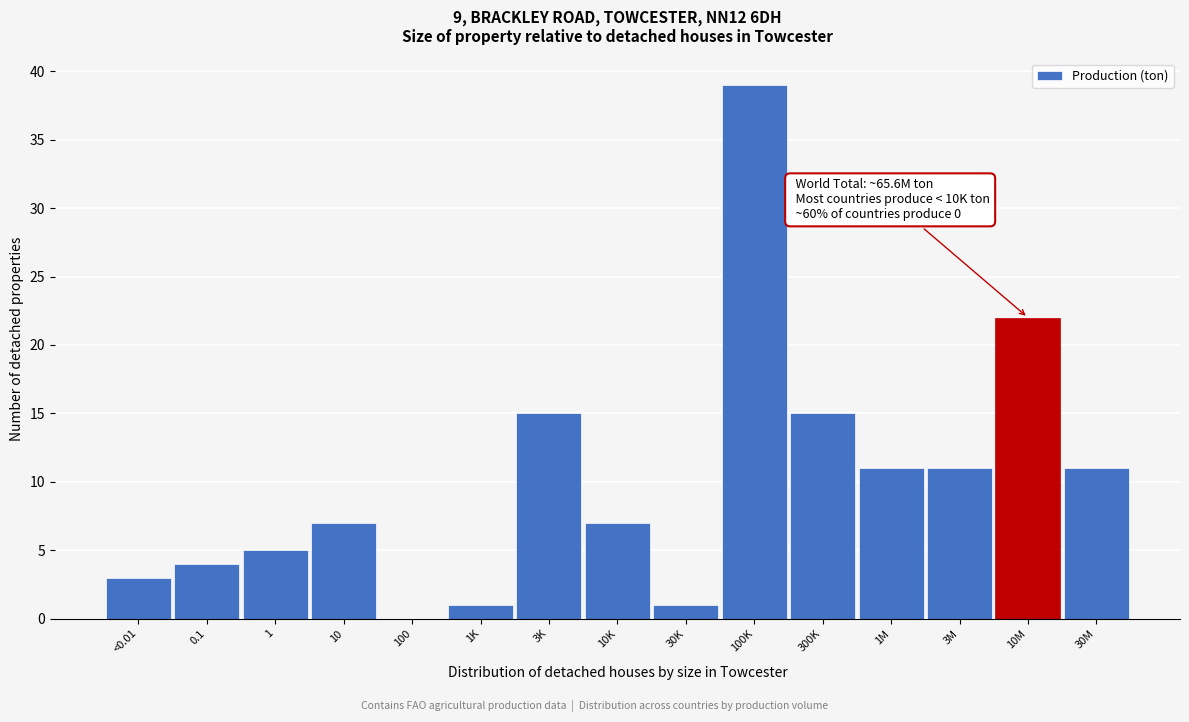

Reading left to right, what are all the values shown in this chart?

<0.01=3	0.1=4	1=5	10=7	100=0	1K=1	3K=15	10K=7	30K=1	100K=39	300K=15	1M=11	3M=11	10M=22	30M=11